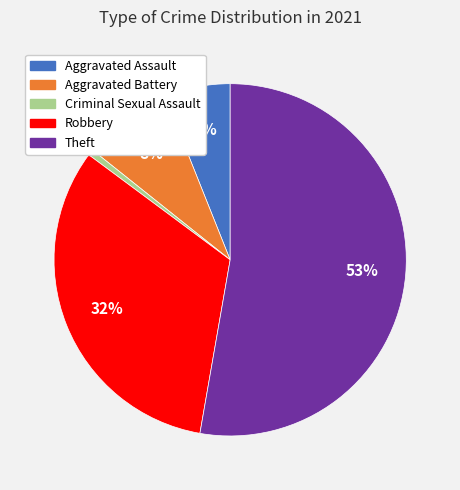

Is it true that Aggravated Assault is 1% of the pie?

False